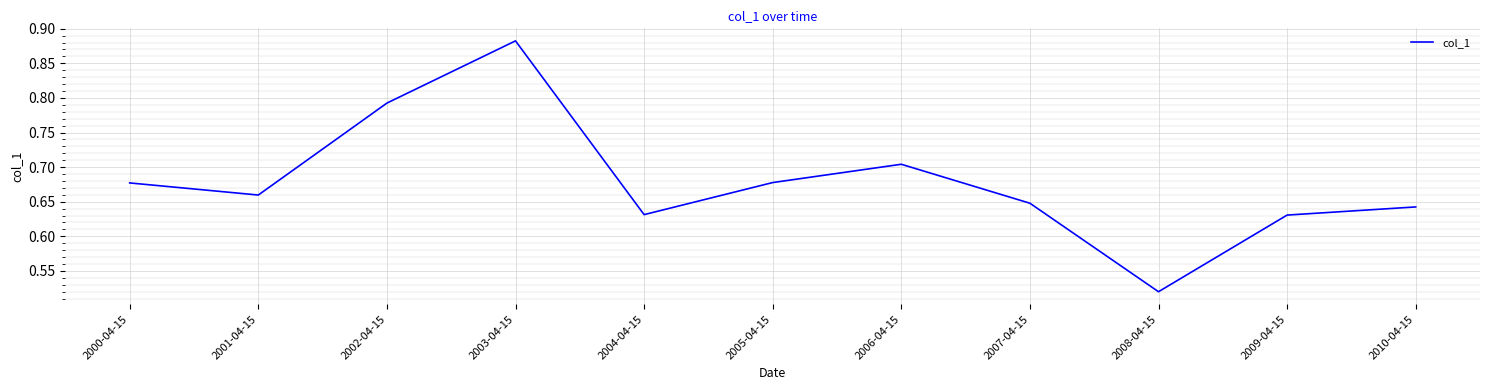

Which category has the lowest value across all series?

2008-04-15